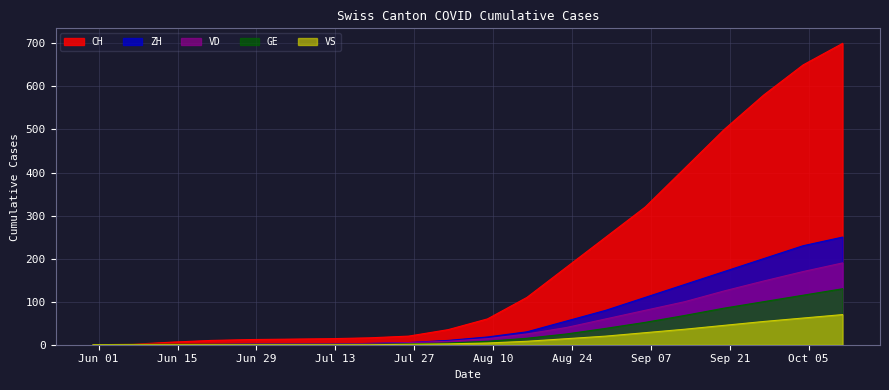

Which series has the widest spread of values?

CH